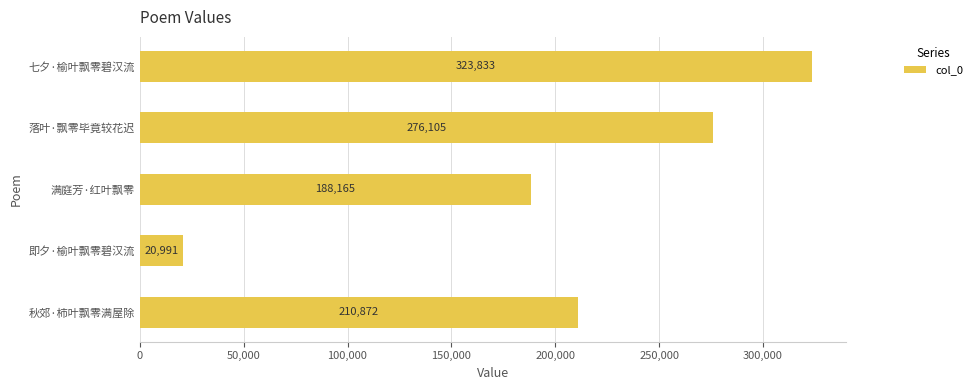

What is the maximum value shown in the chart?

323833